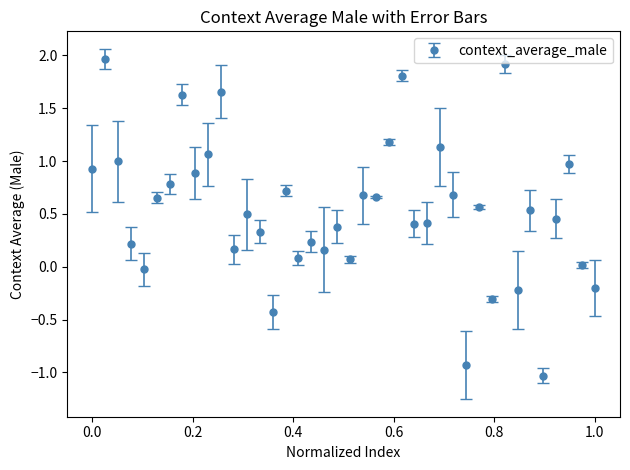

What is the maximum value shown in the chart?

2.0